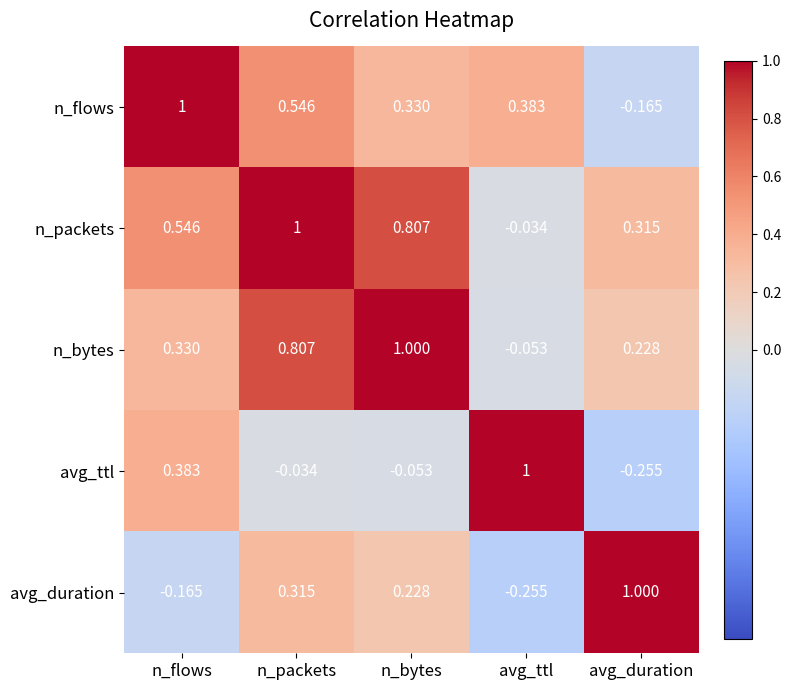

Where is n_bytes nearest to the value 0?

avg_ttl